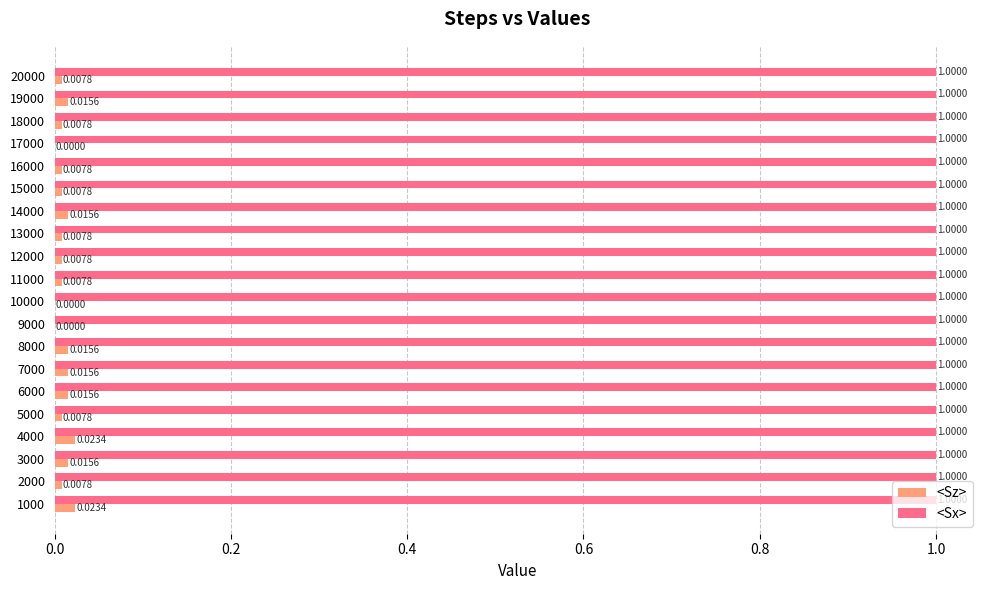

What is the total value across all series at 14000?

1.0